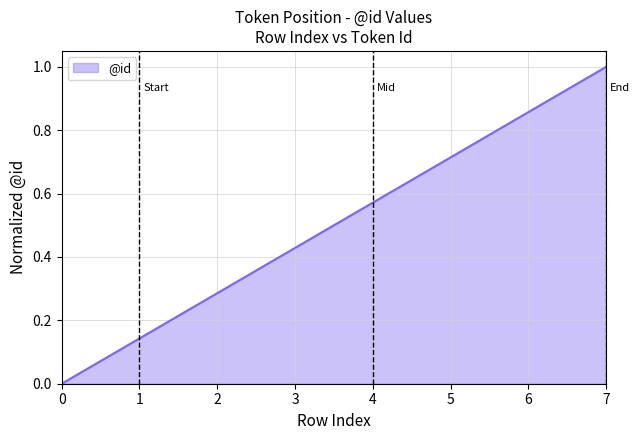

What is the sum of all values?

4.0